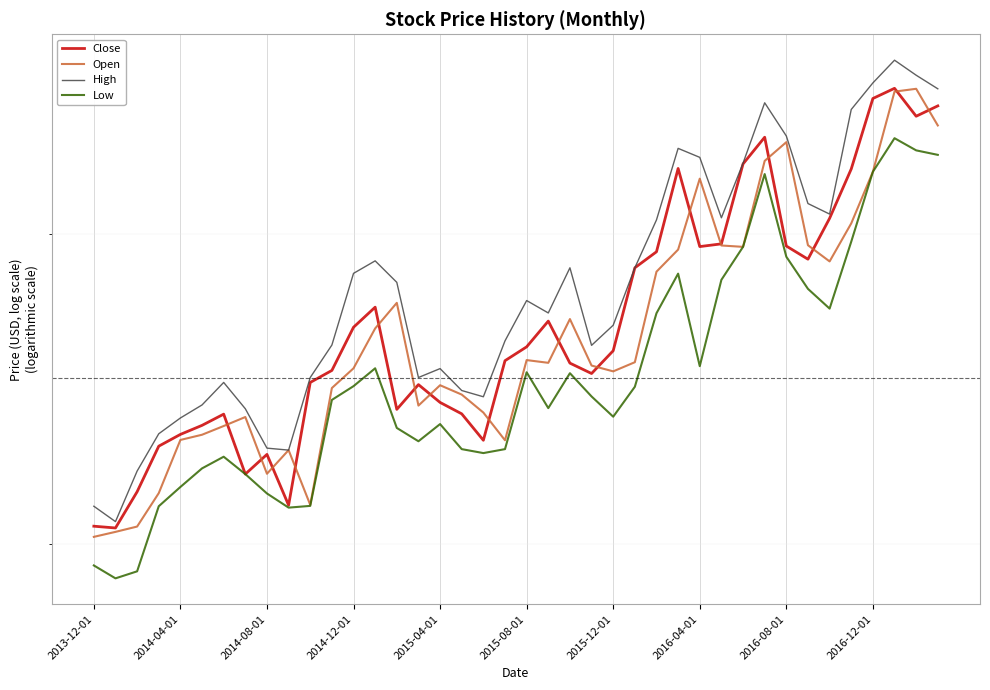

The value of Open at 27 is 39.4. True or false?

True